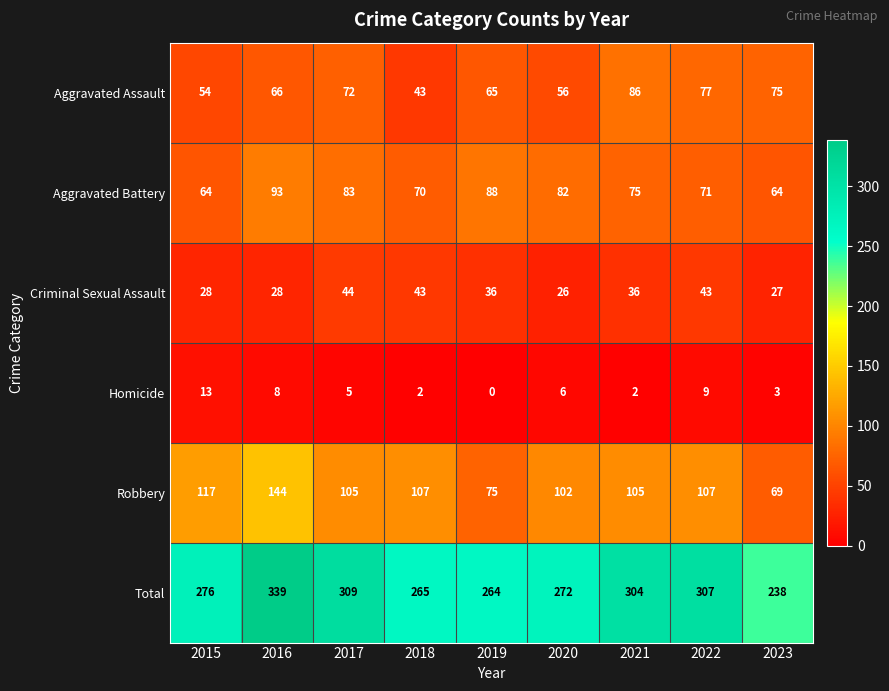

Which series has the widest spread of values?

Total